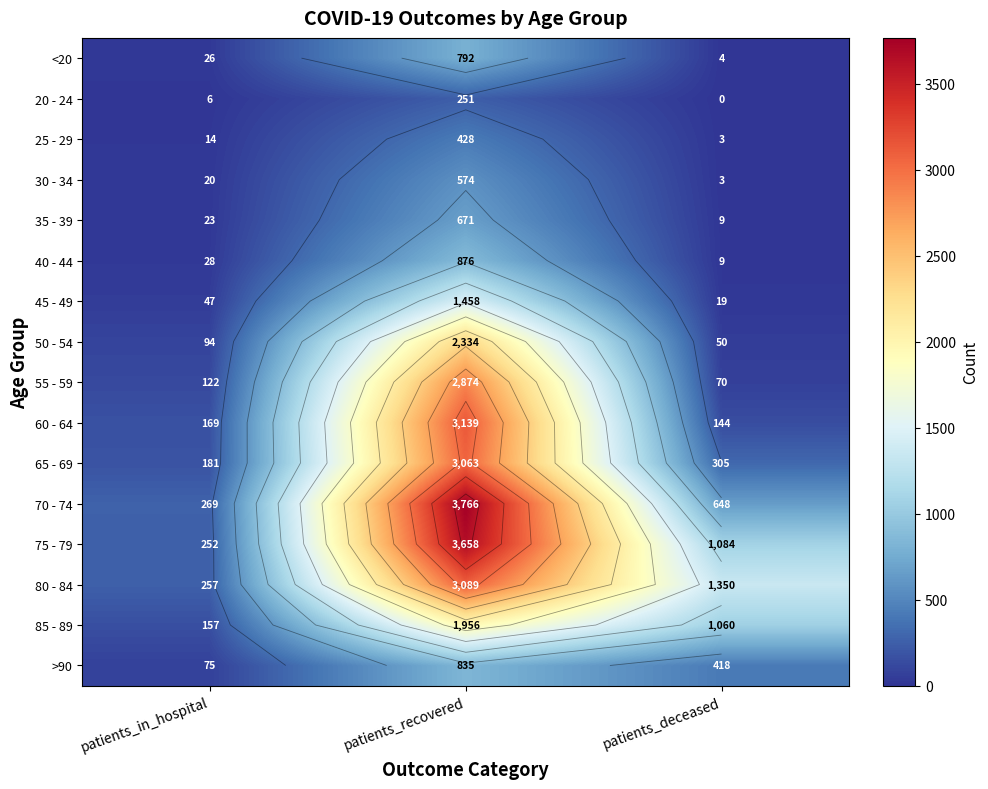

True or false: <20 has a value of 7 at patients_deceased.

False